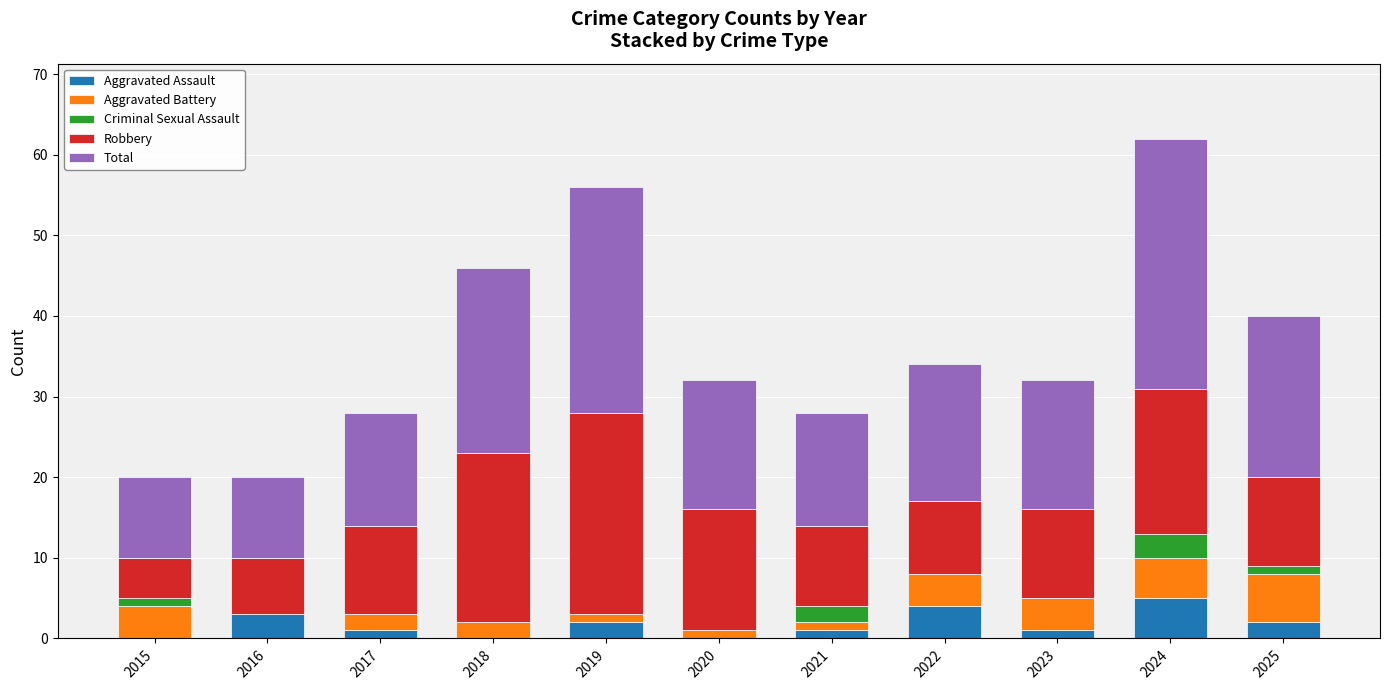

What is the sum of all Aggravated Assault values?

19